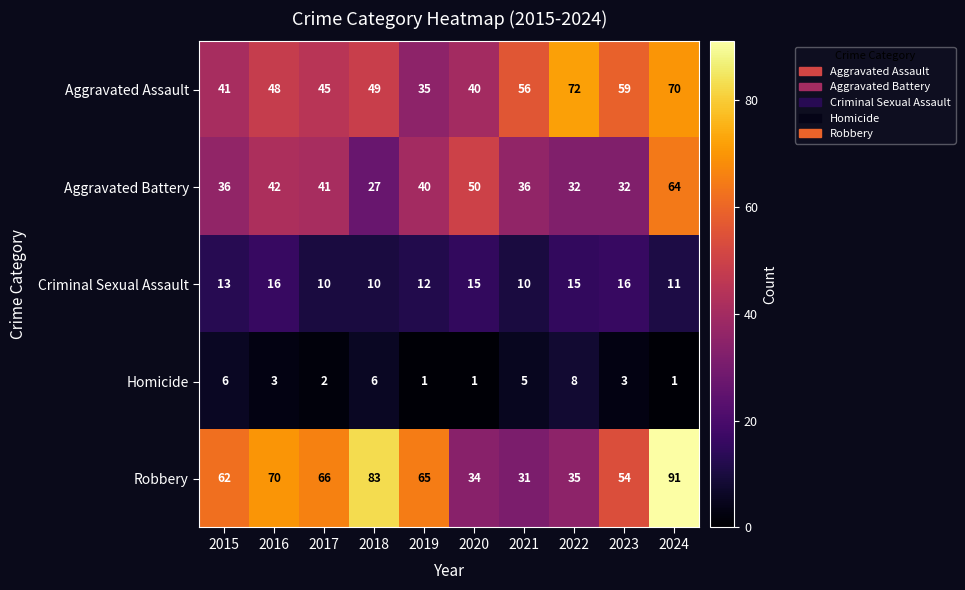

What is the sum of all Homicide values?

36